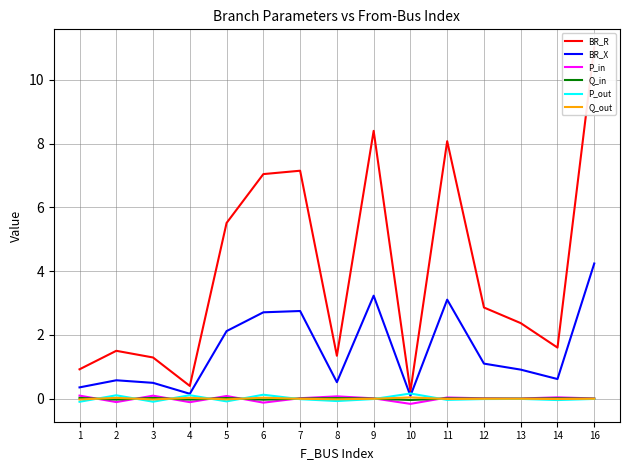

Rank the categories by P_in value from lowest to highest.

10, 6, 4, 2, 13, 16, 9, 12, 7, 11, 14, 8, 5, 3, 1